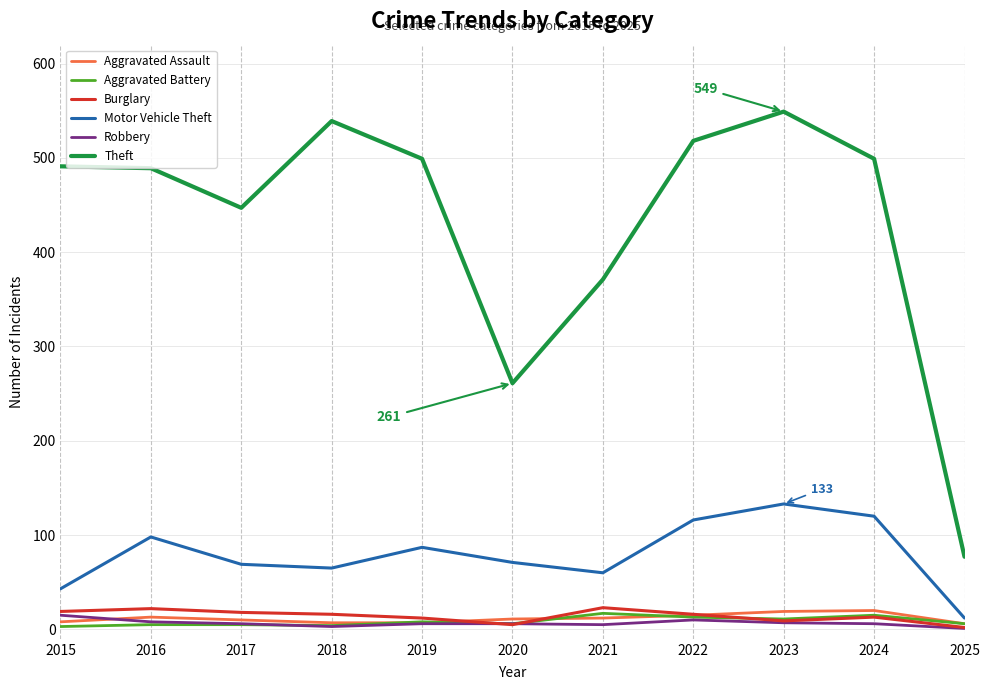

True or false: Burglary has a value of 2 at 2025.

True